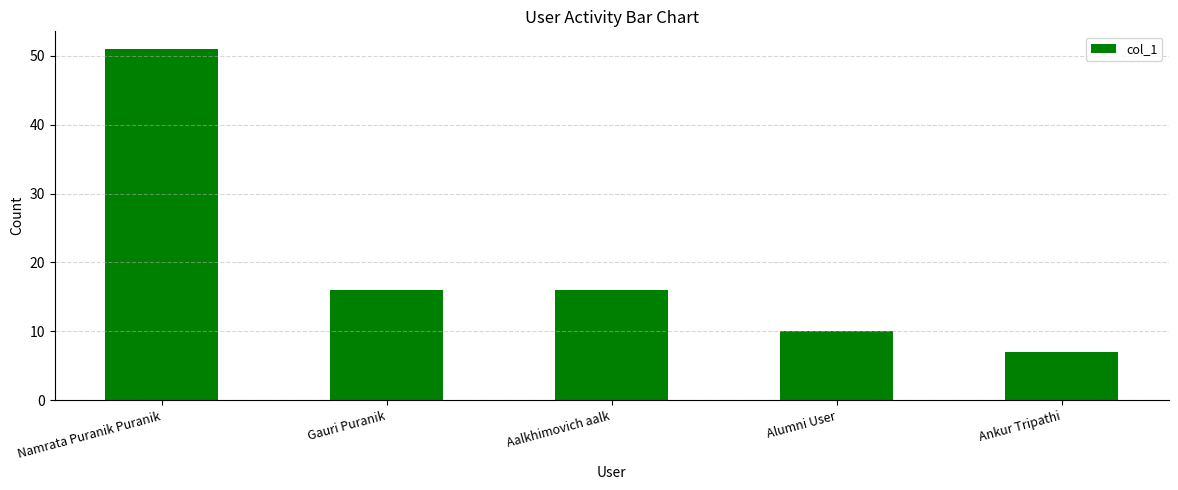

What is the sum of all values?

100